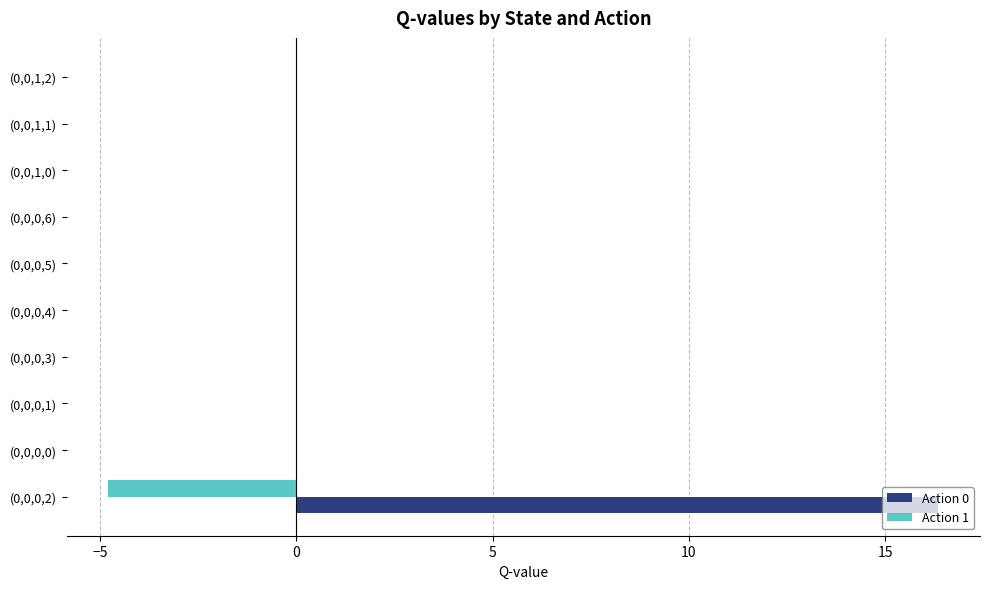

The value of Action 1 at (0,0,1,1) is -1.7. True or false?

False